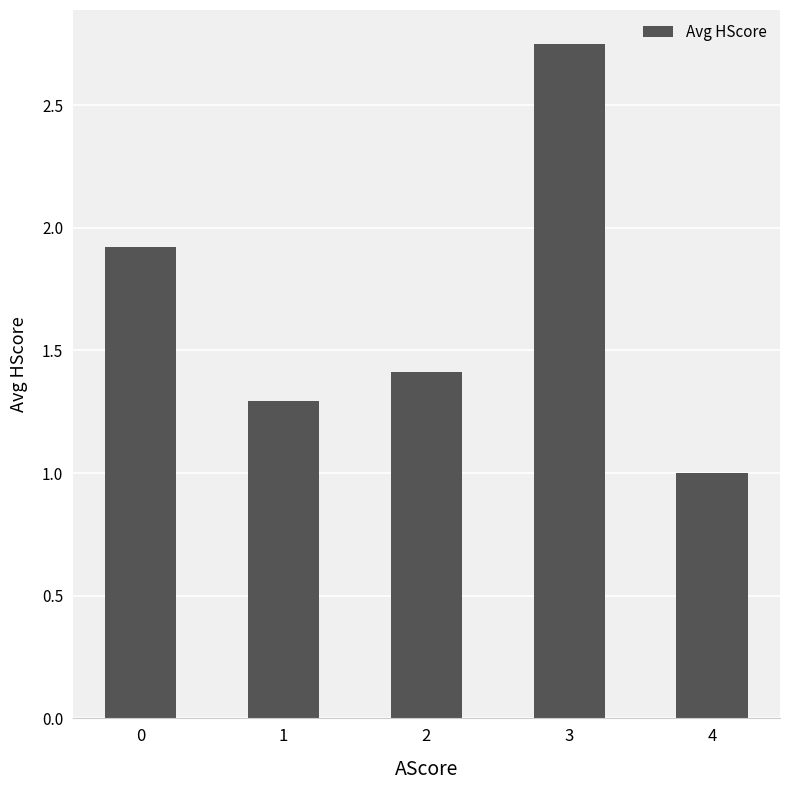

The value at 4 is 1.0. True or false?

True